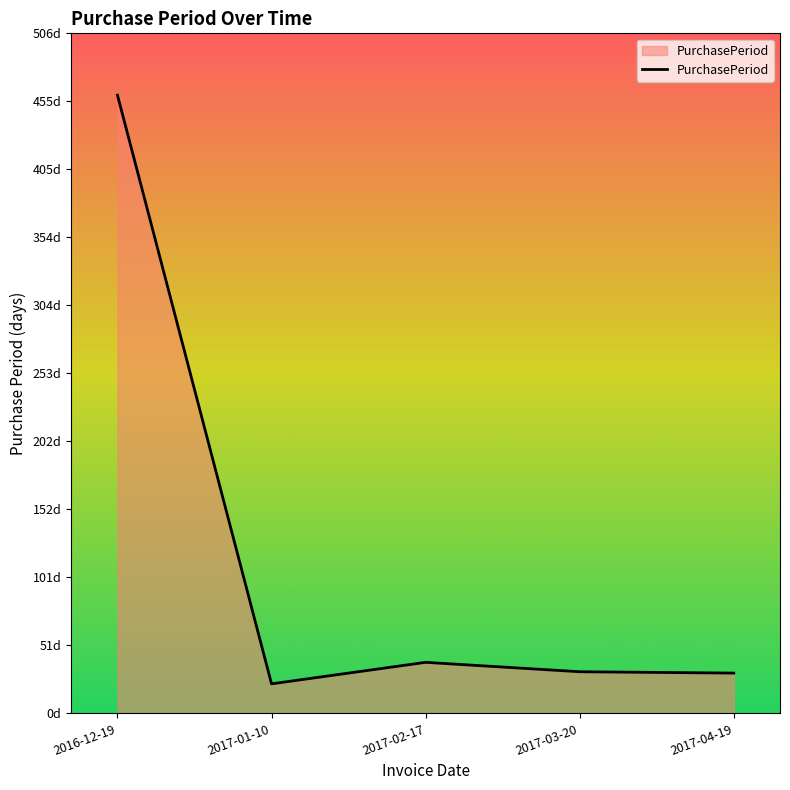

Is it true that the value at 2016-12-19 is 814?

False